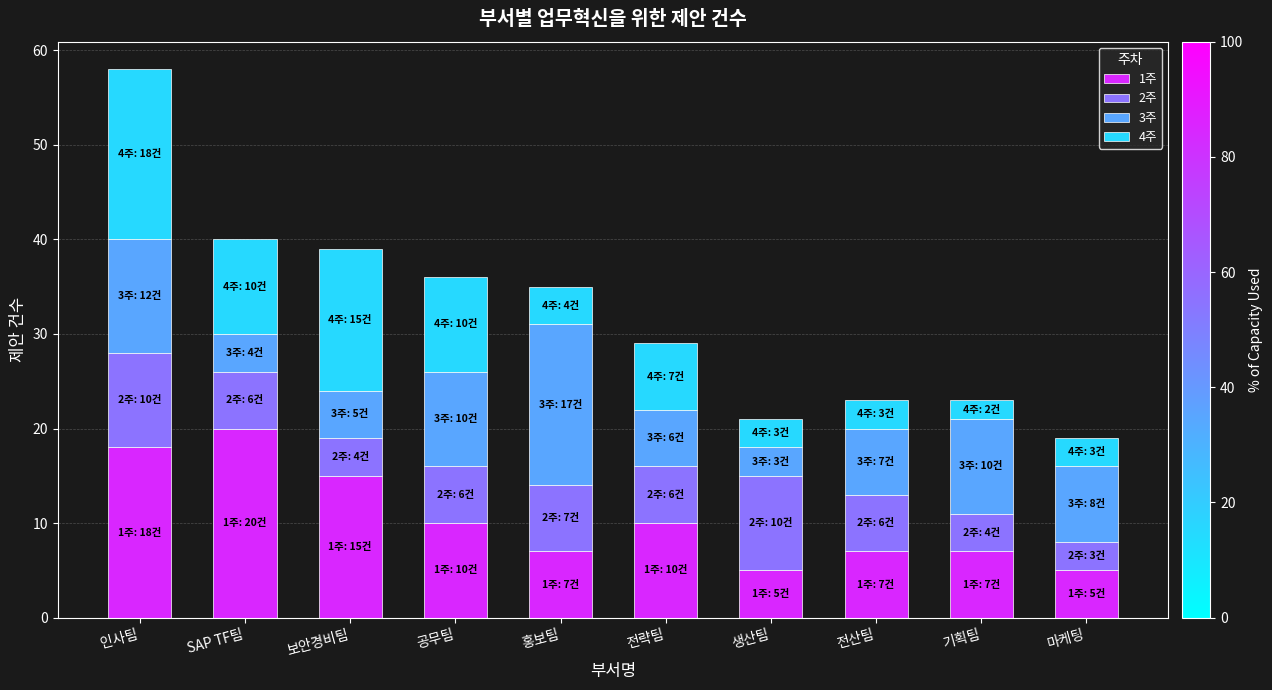

What is the maximum value for 1주?

20